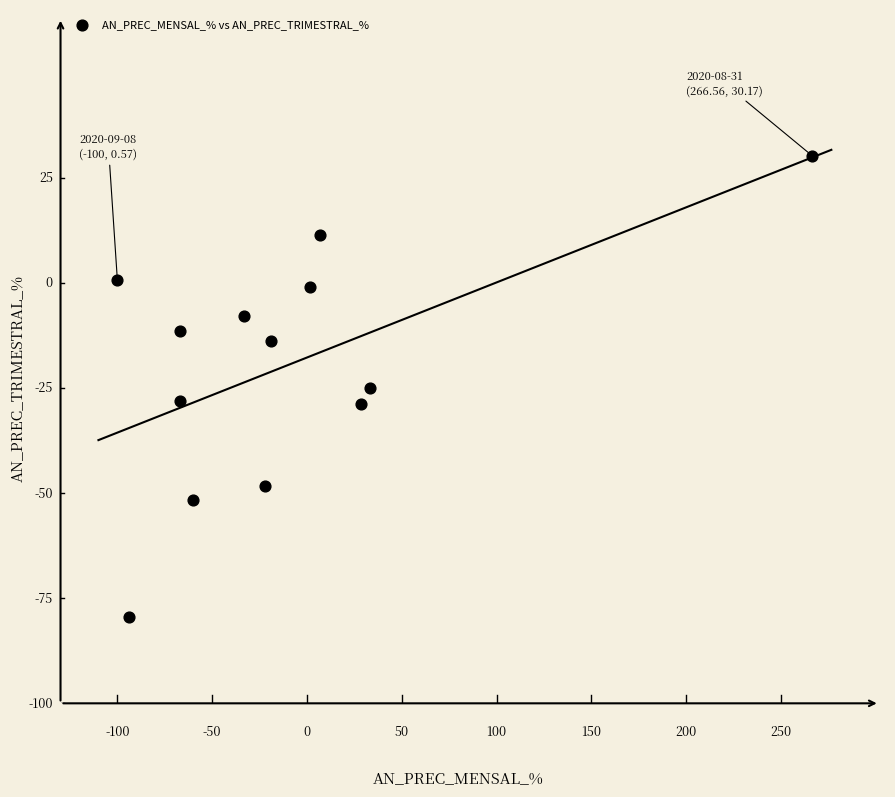

What is the range of X values (max minus min)?

366.6